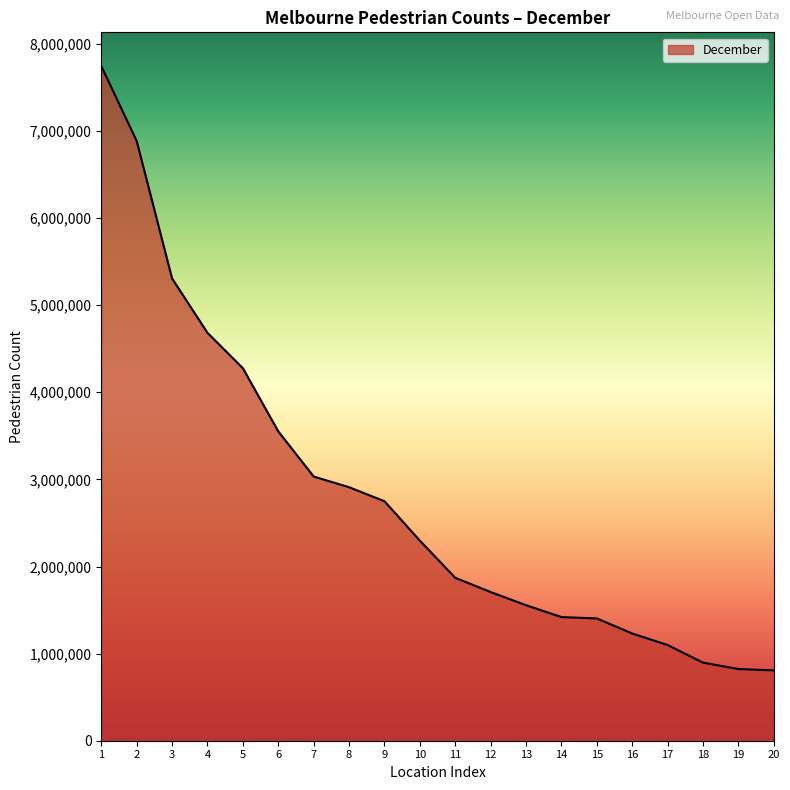

Is it true that the value at 1 is 7744903?

True